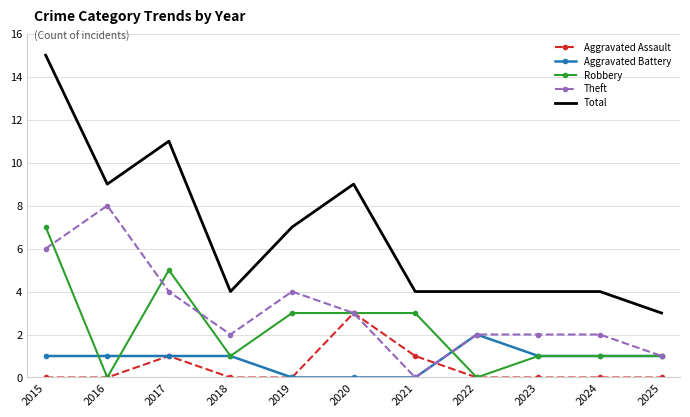

What is the difference between the highest and lowest values at 2023?

4